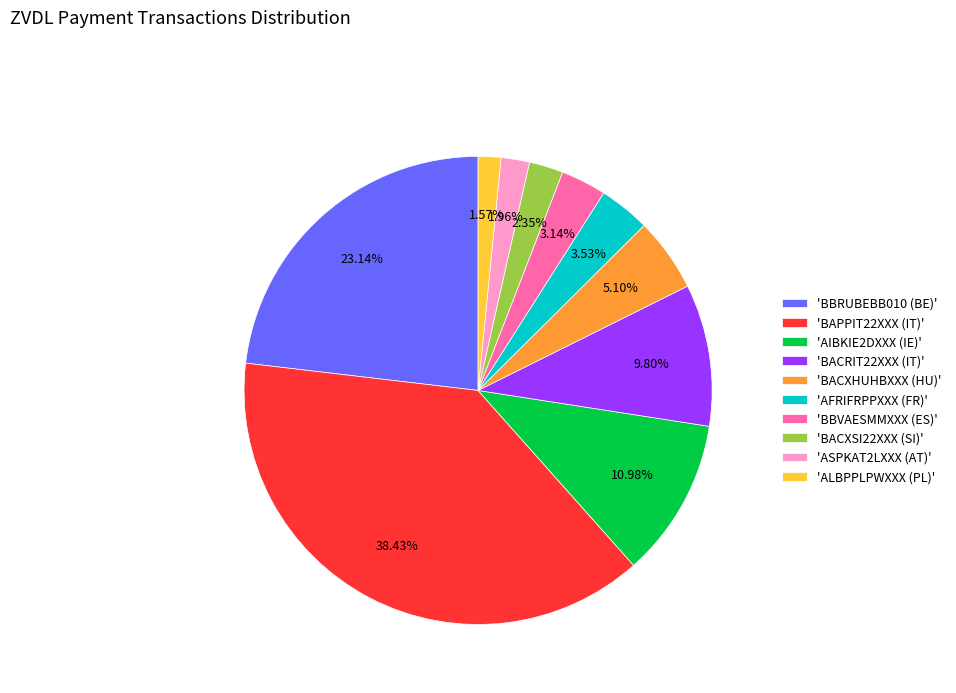

Combined, do 'AFRIFRPPXXX (FR)' and 'AIBKIE2DXXX (IE)' account for over 50%?

No